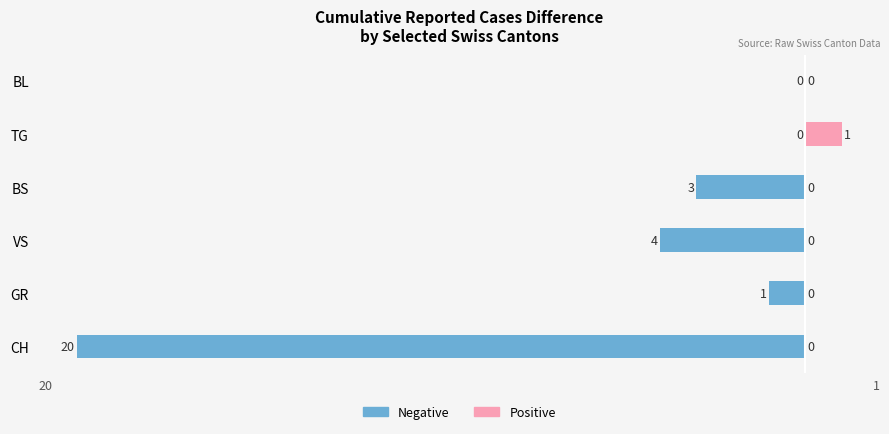

What is the difference between the second highest and minimum values in the Negative (left) series?

20